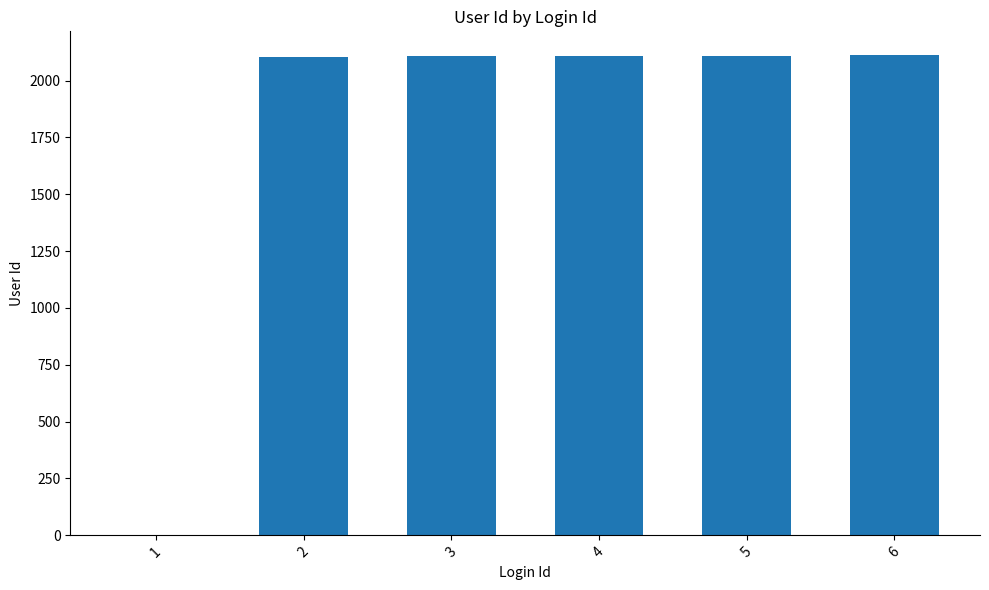

The chart shows a value of 3491 at 3. True or false?

False